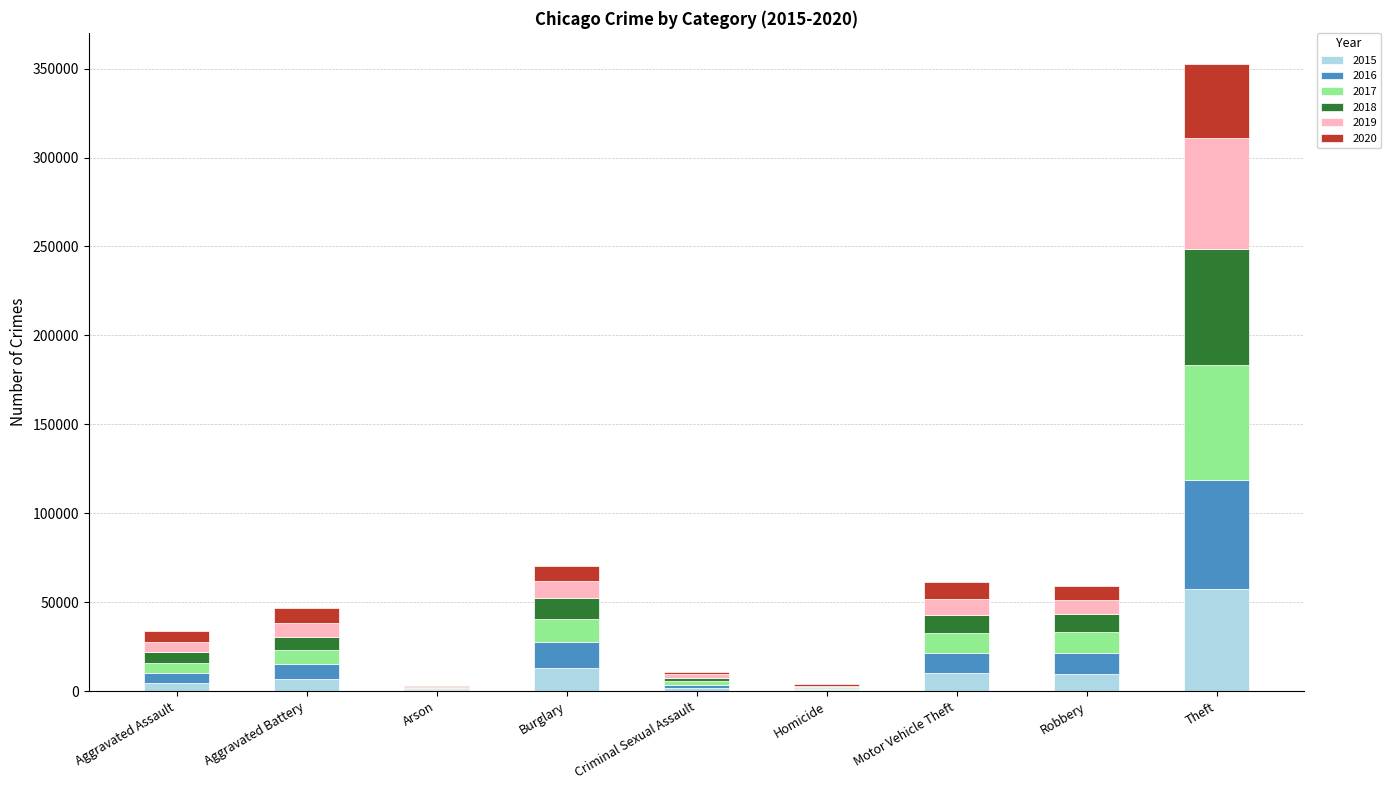

At which label does 2015 reach its peak?

Theft